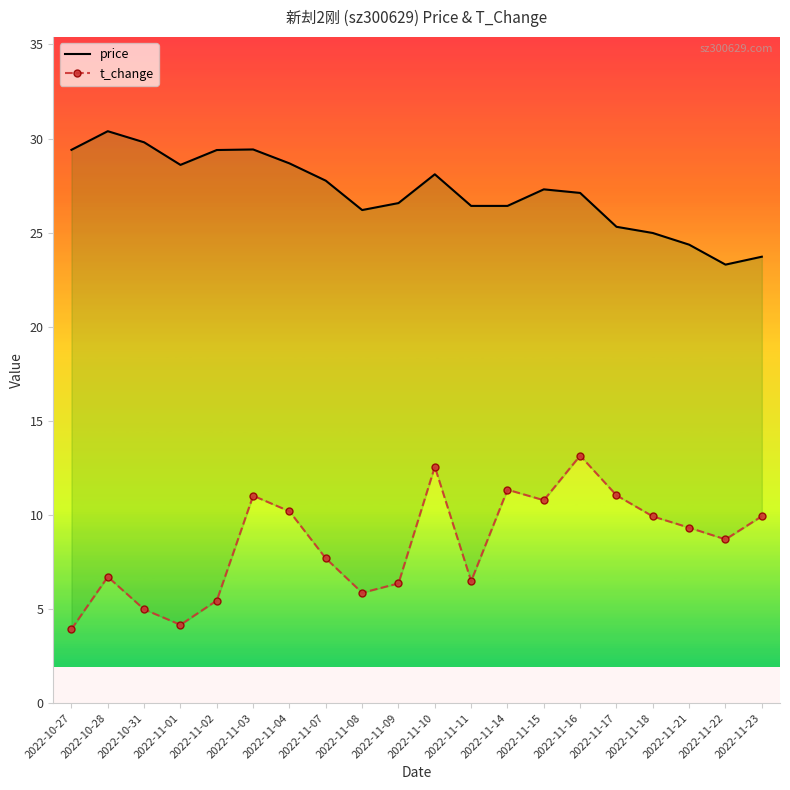

How many distinct data groups are displayed?

2